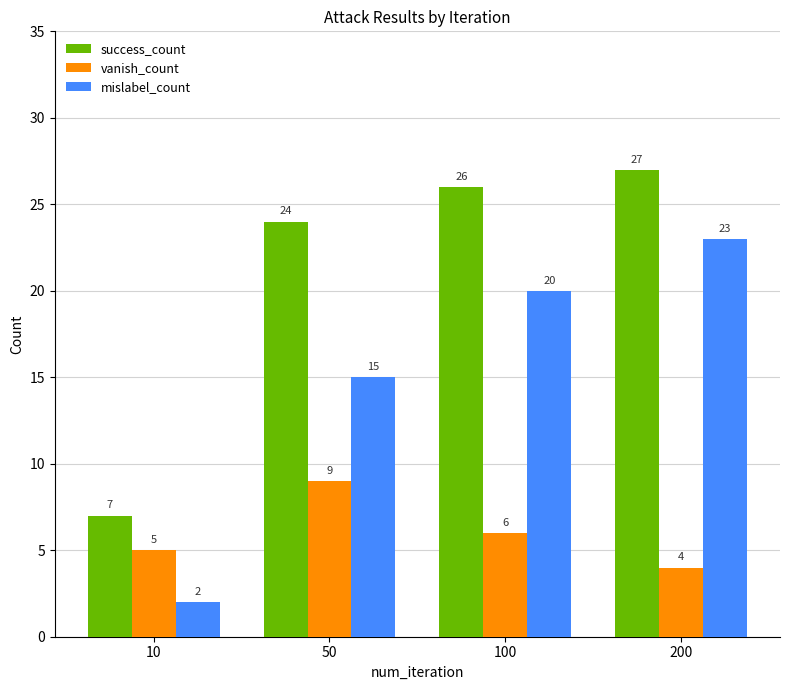

List the series in order of their peak value, highest first.

success_count, mislabel_count, vanish_count